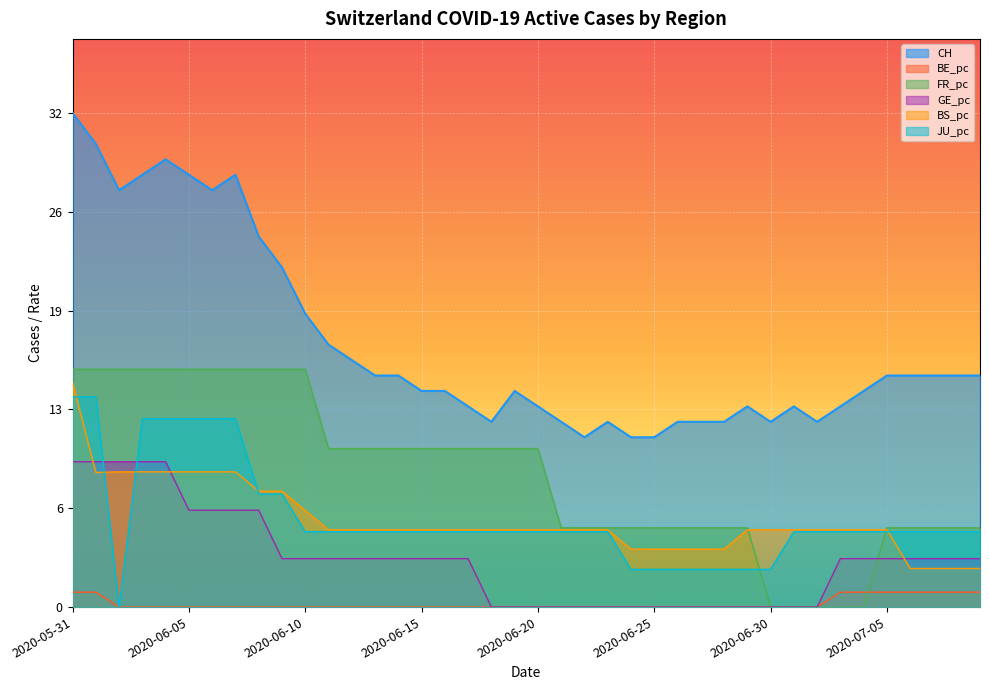

What position from the right is 2020-06-13?

27